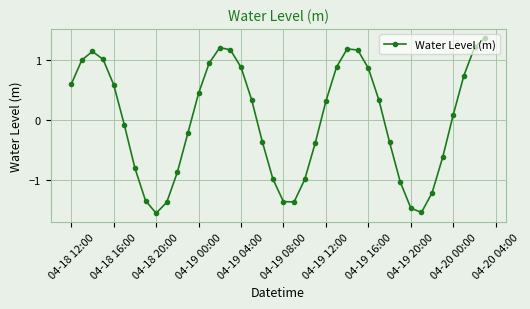

What is the value of the 22nd point from the left?

-1.4